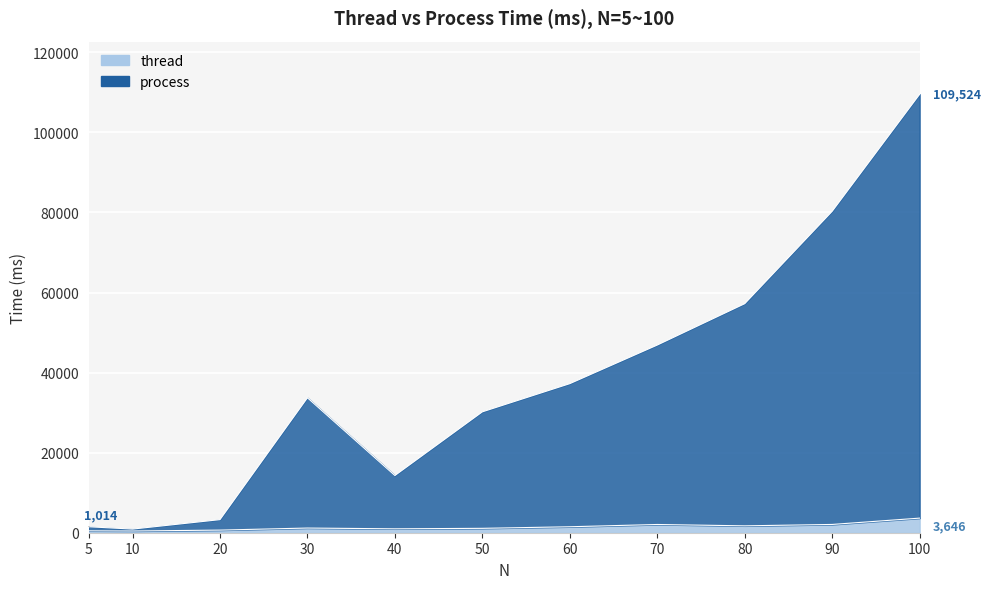

True or false: process and thread cross at least once.

False